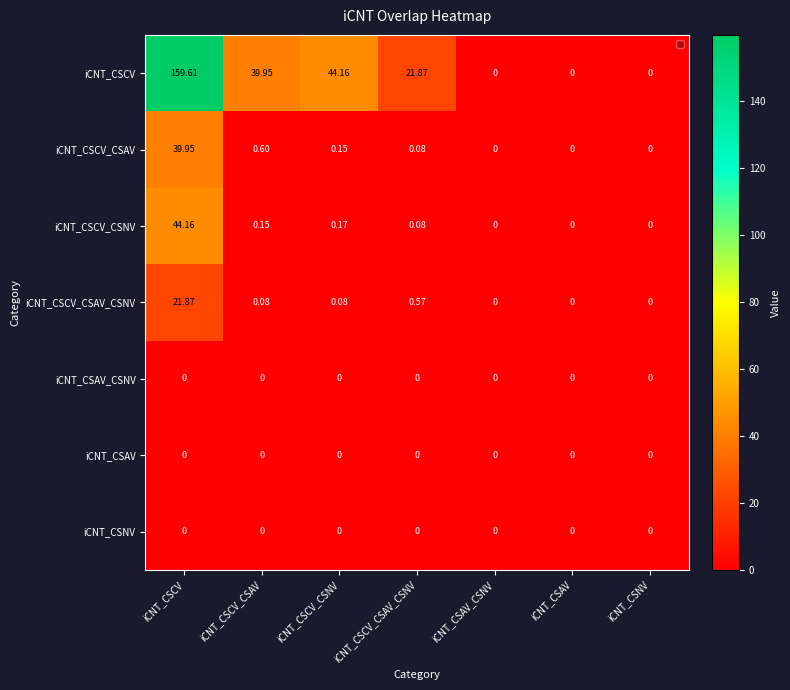

Which series has the largest total across all categories?

iCNT_CSCV